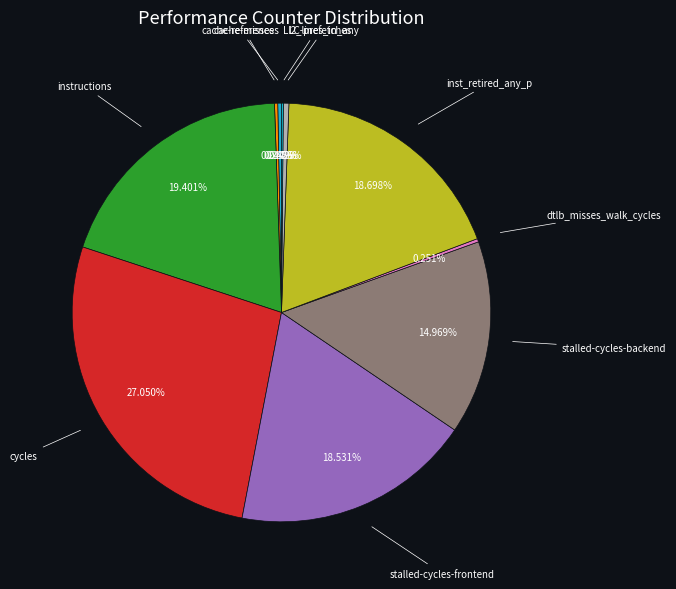

Which category has the smallest portion of the pie?

LLC-prefetches